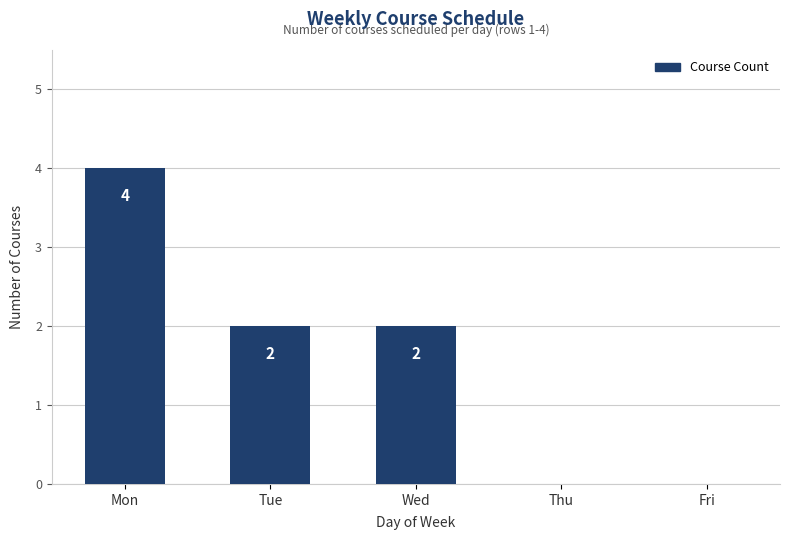

At which label does the data first exceed 2?

Mon